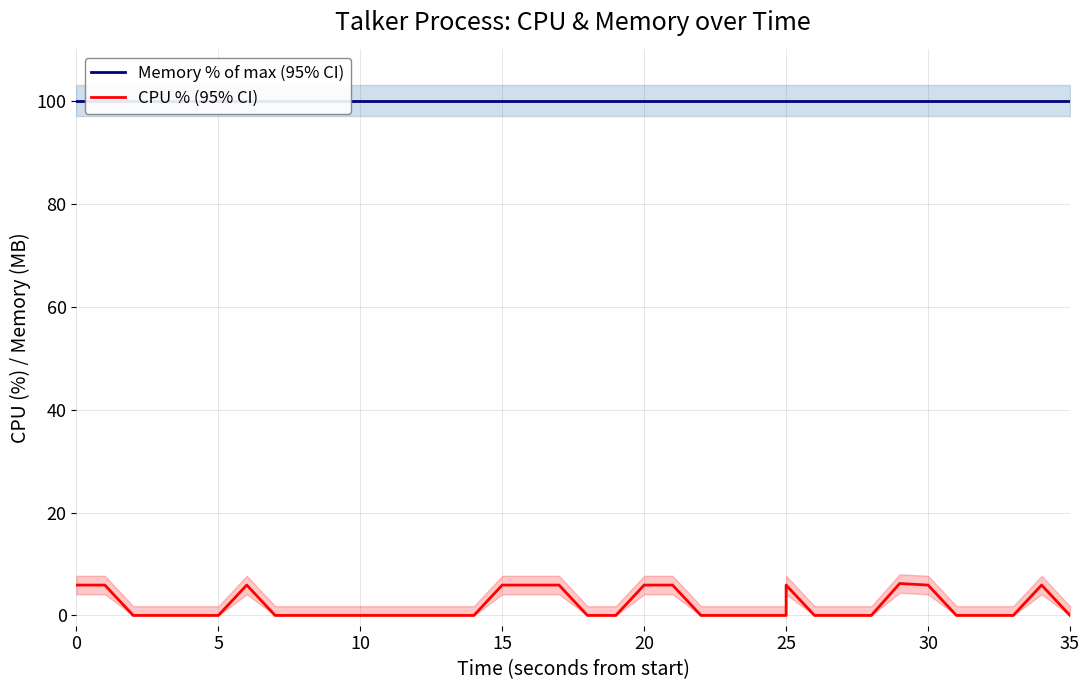

True or false: Memory % of max (95% CI) has more than 1 points higher than both neighbors.

False